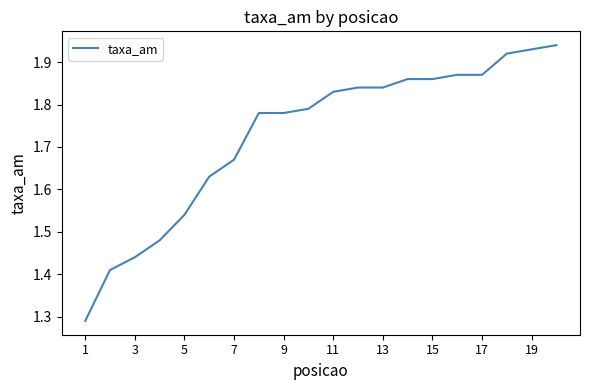

Reading right to left, list all the values displayed in this chart.

1.9	1.9	1.9	1.9	1.9	1.9	1.9	1.8	1.8	1.8	1.8	1.8	1.8	1.7	1.6	1.5	1.5	1.4	1.4	1.3